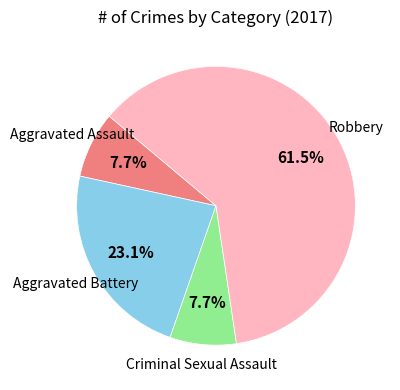

Count the number of slices in the pie.

4